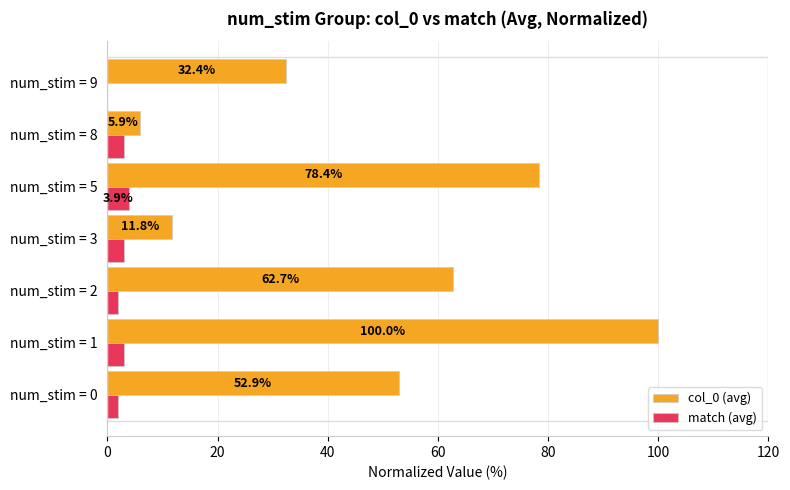

What are all the series names shown in the legend?

col_0 (avg), match (avg)